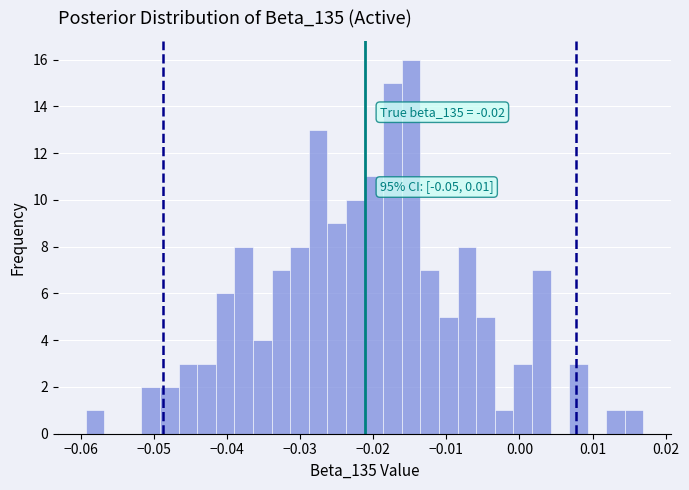

Around what value on the x-axis is the tallest bar? Give the approximate position of its centre, as read against the axis.

-0.015